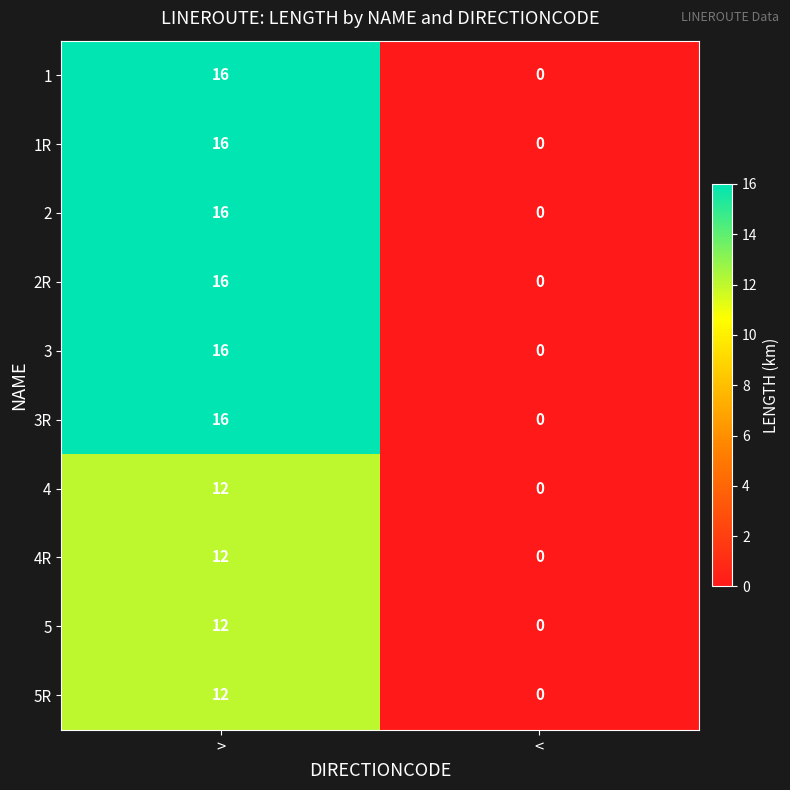

The 4R series shows -8 at <. True or false?

False